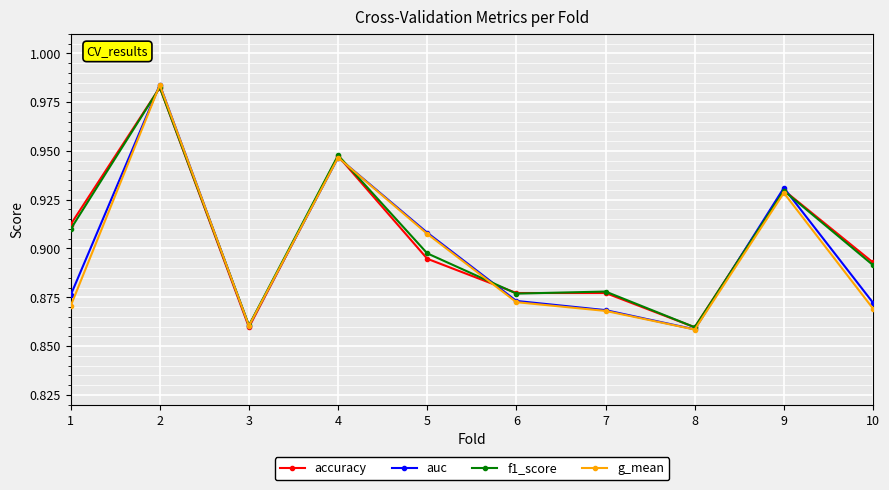

True or false: f1_score and accuracy intersect in this chart.

True